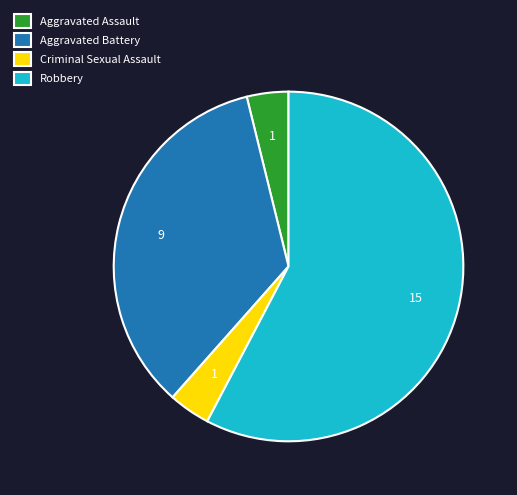

What is the largest slice in the pie chart?

Robbery